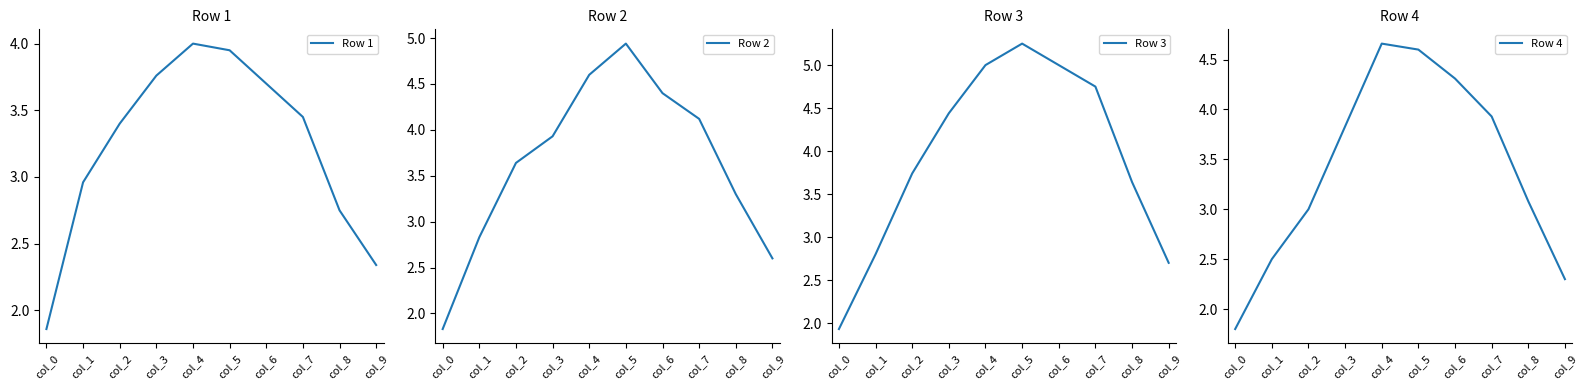

Between col_6 and col_7, which series saw the biggest shift?

Row 4